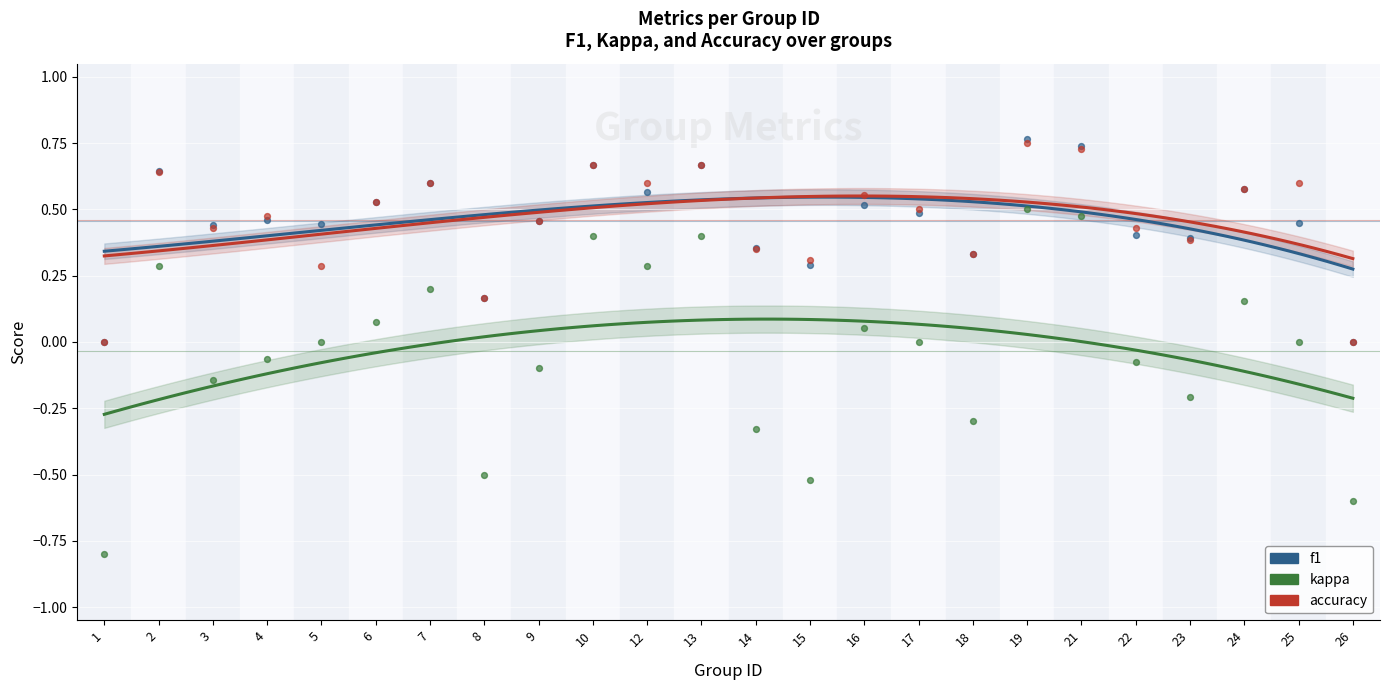

What is the total value across all series at 25?

1.1